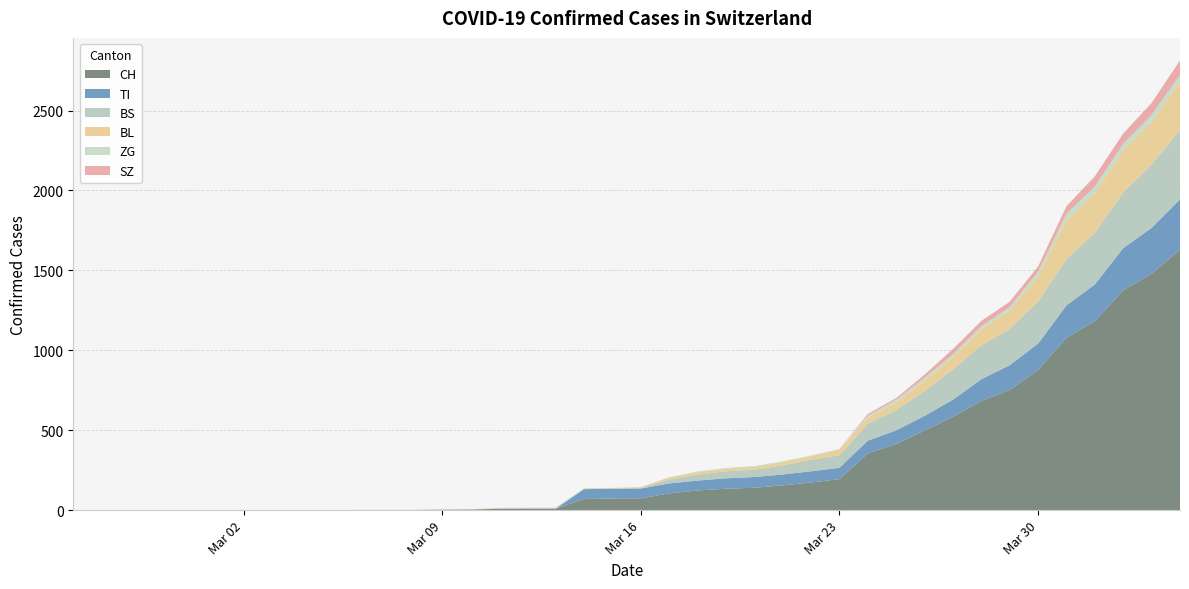

Reading left to right, extract all data points from this chart.

CH: 0	0	0	0	0	0	0	0	0	0	1	1	1	3	4	8	9	9	70	73	74	105	123	134	140	155	173	194	355	414	499	584	683	752	877	1079	1183	1376	1479	1630
TI: 0	0	0	0	0	0	0	0	0	0	0	0	0	0	0	0	0	0	61	61	61	62	62	65	67	68	70	71	80	85	91	107	136	155	165	202	229	263	287	314
BS: 0	0	0	0	0	0	0	0	0	0	0	0	0	0	0	4	4	4	4	0	4	25	36	44	46	57	73	78	105	128	155	191	211	228	263	292	323	350	397	434
BL: 0	0	0	0	0	0	0	0	0	0	0	0	0	1	2	2	2	2	2	5	5	13	16	16	18	21	21	35	40	46	65	76	100	115	158	242	249	262	266	298
ZG: 0	0	0	0	0	0	0	0	0	0	0	0	0	0	0	0	0	0	0	0	0	1	5	5	5	5	5	5	12	18	18	18	21	21	29	39	40	41	44	46
SZ: 0	0	0	0	0	0	0	0	0	0	0	0	0	0	0	0	0	0	0	0	0	0	0	0	0	0	0	0	10	10	20	32	33	33	33	48	65	65	75	92